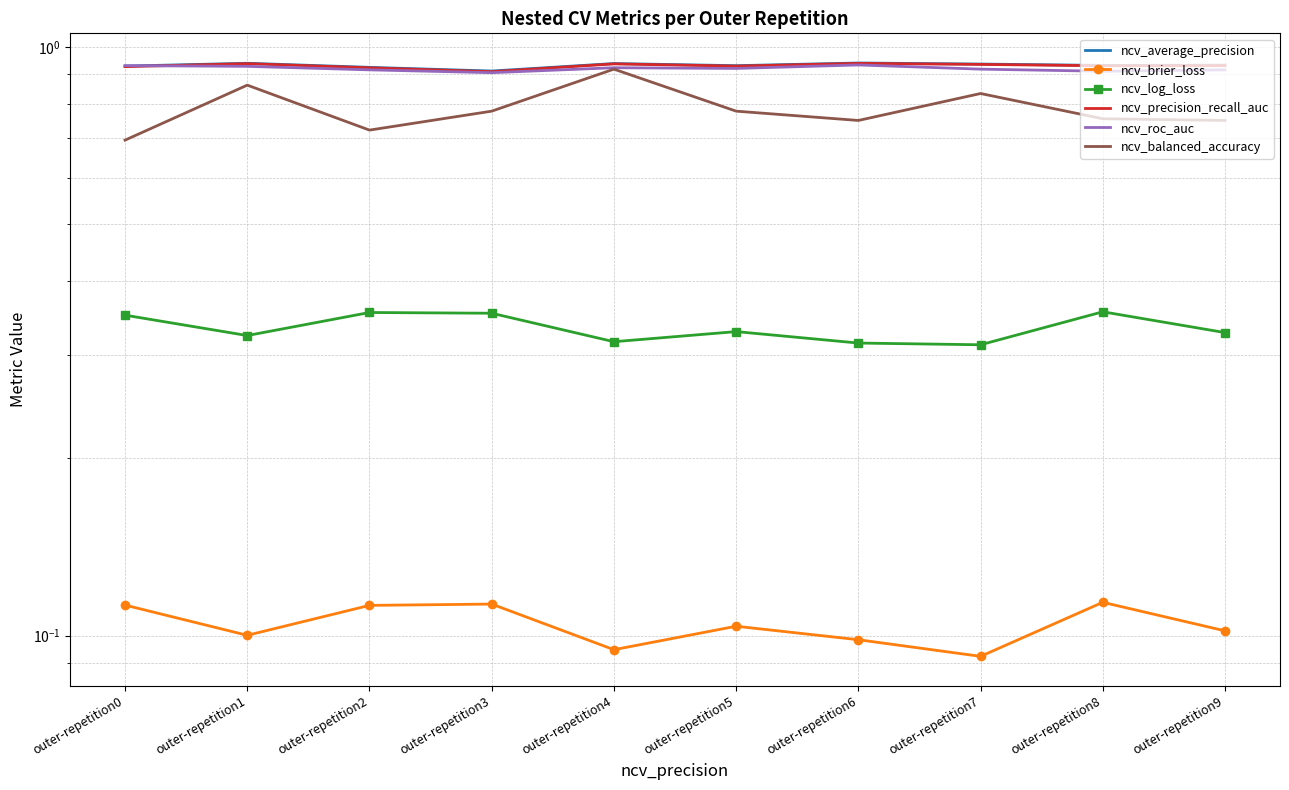

How many categories are shown in the chart?

10